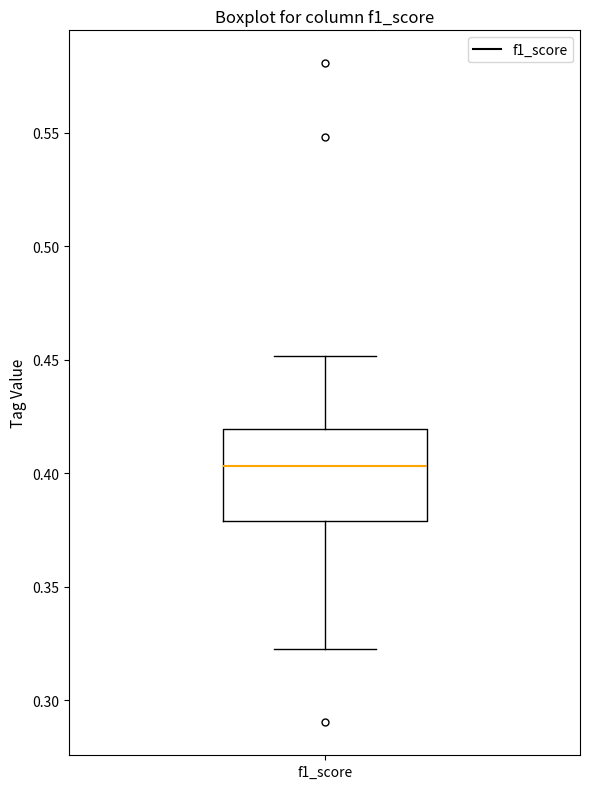

Read this box plot against the y-axis: the position of the median line, the range covered by the box, and the ends of both whiskers. The values are not printed on the chart, so give them approximately, as read against the axis.

median 0.405, box 0.380 to 0.420, whiskers 0.325 to 0.450